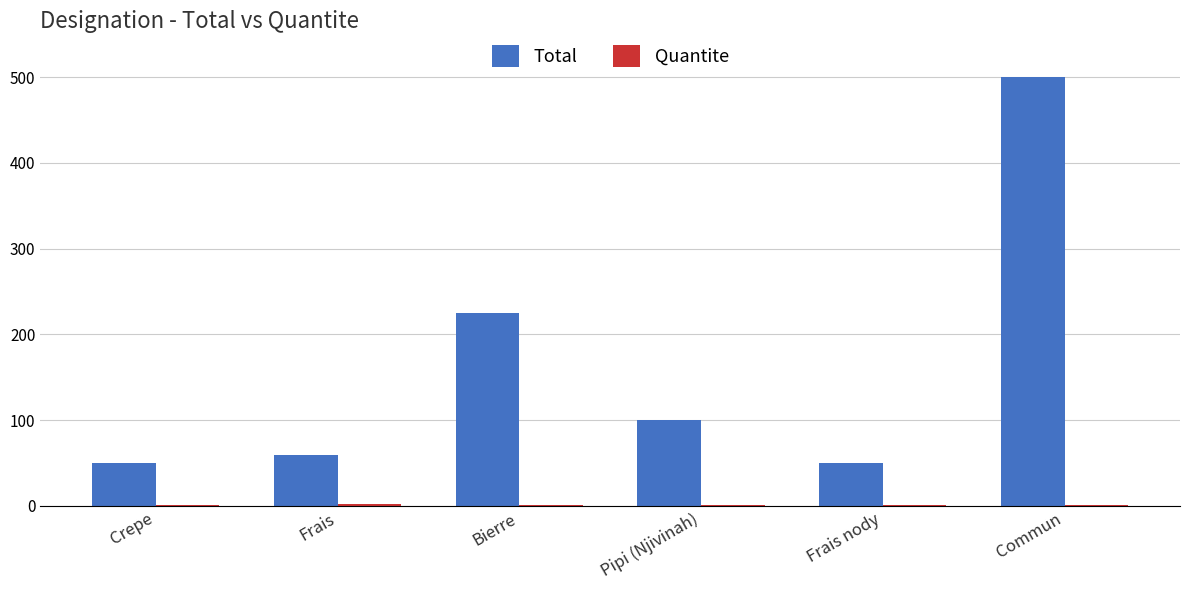

What is the sum of all Total values?

985